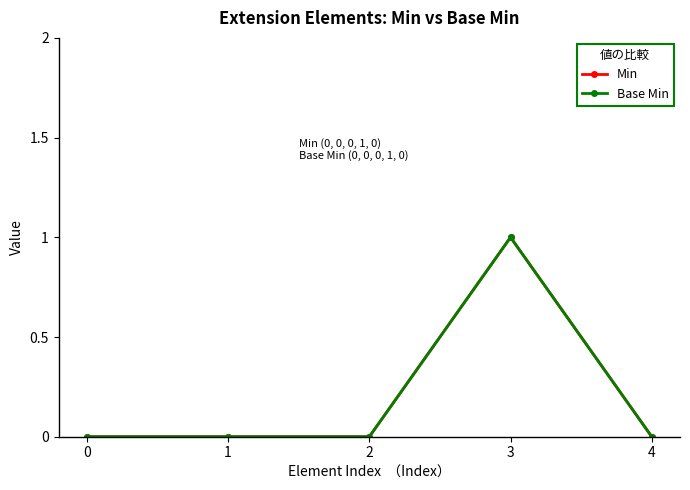

What is the highest value of the Min series?

1